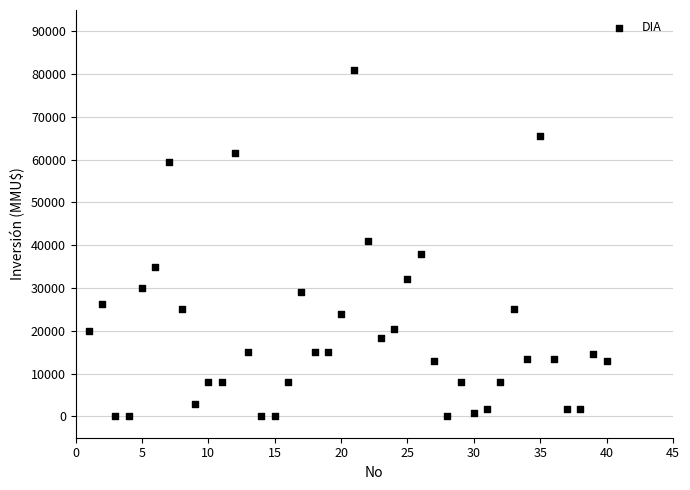

What is the range of Y values (max minus min)?

80980